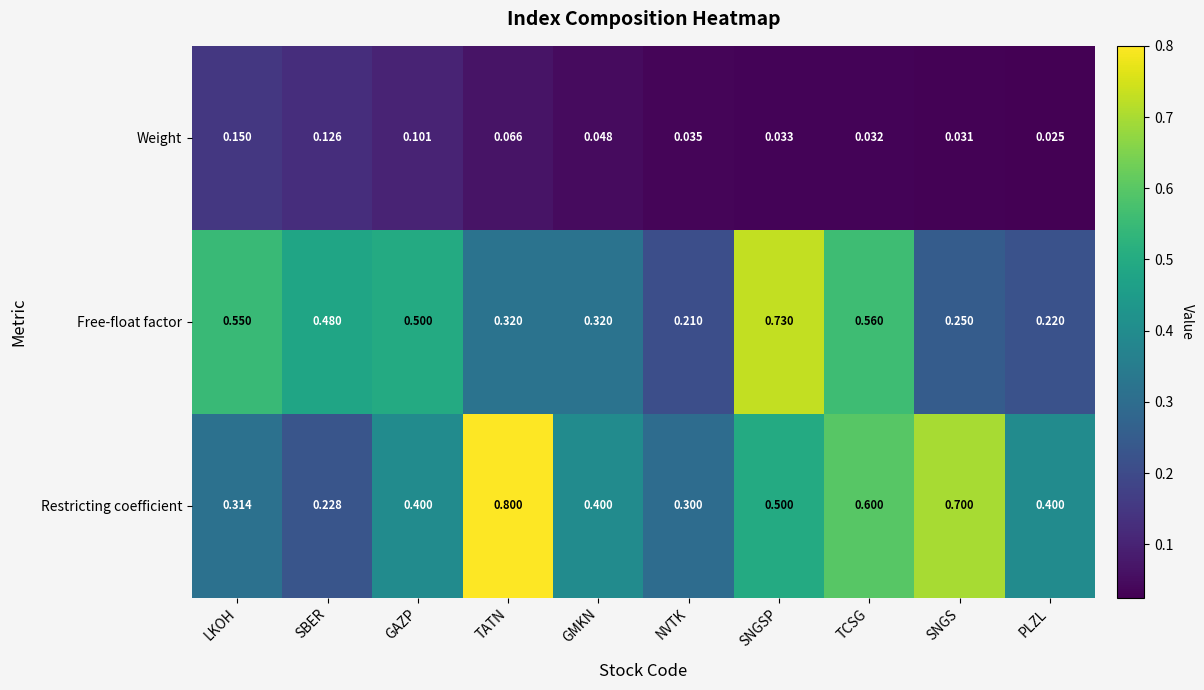

At which category is the sum across all series the highest?

SNGSP